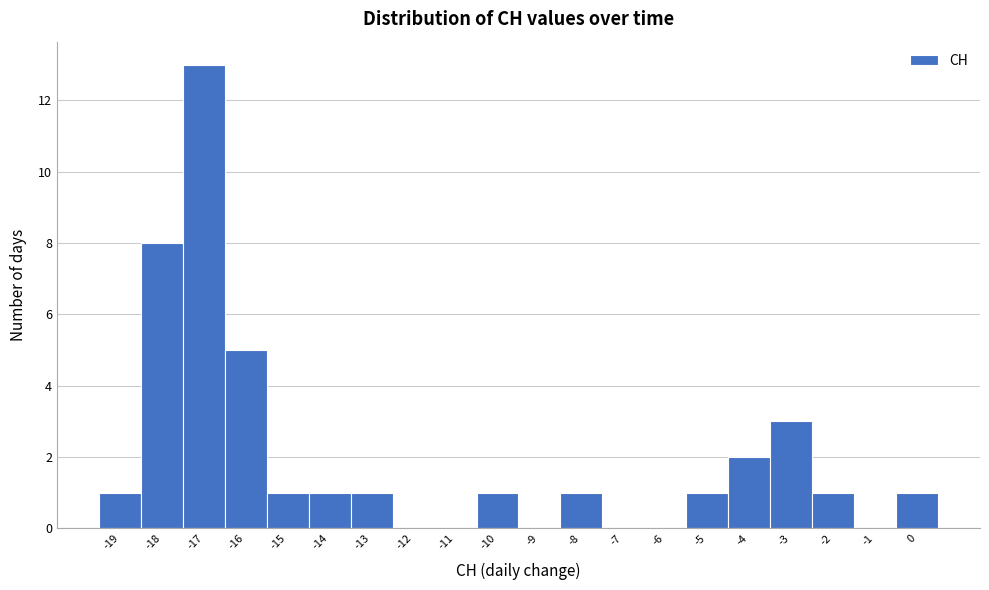

Reading left to right, transcribe this chart: for each bar, give the range it covers on the x-axis and its height. The values are not printed on the chart, so give them approximately, as read against the axis.

-19.5 to -18.5: 1
-18.5 to -17.5: 8
-17.5 to -16.5: 13
-16.5 to -15.5: 5
-15.5 to -14.5: 1
-14.5 to -13.5: 1
-13.5 to -12.5: 1
-12.5 to -11.5: 0
-11.5 to -10.5: 0
-10.5 to -9.5: 1
-9.5 to -8.5: 0
-8.5 to -7.5: 1
-7.5 to -6.5: 0
-6.5 to -5.5: 0
-5.5 to -4.5: 1
-4.5 to -3.5: 2
-3.5 to -2.5: 3
-2.5 to -1.5: 1
-1.5 to -0.5: 0
-0.5 to 0.5: 1